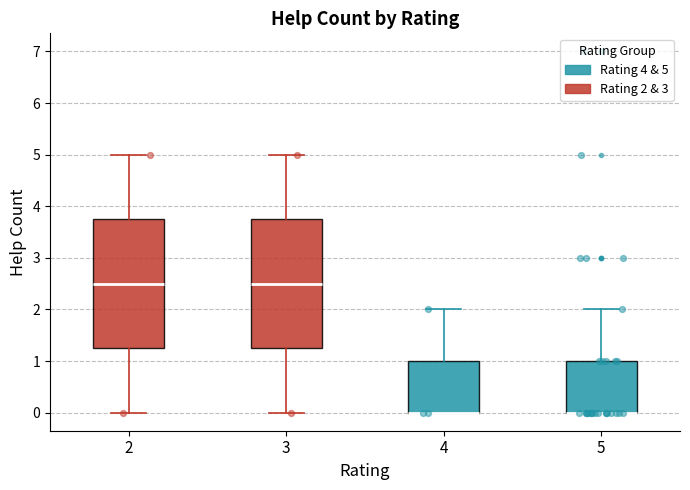

Reading left to right, transcribe this box plot: for each box, give where its median line is, the range the box spans, and where its two whiskers end, as read against the y-axis. The values are not printed on the chart, so give them approximately, as read against the axis.

2: median 2.5, box 1.3 to 3.8, whiskers 0.0 to 5.0
3: median 2.5, box 1.3 to 3.8, whiskers 0.0 to 5.0
4: median 0.0 (drawn on the box's lower edge), box 0.0 to 1.0, whiskers 0.0 to 2.0
5: median 0.0 (drawn on the box's lower edge), box 0.0 to 1.0, whiskers 0.0 to 2.0